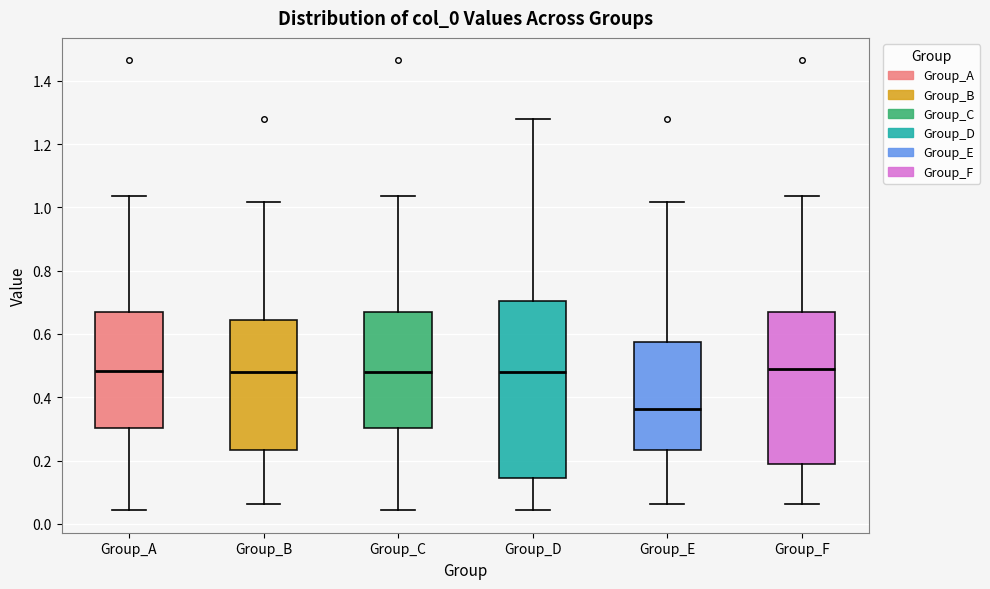

Reading left to right, transcribe this box plot: for each box, give where its median line is, the range the box spans, and where its two whiskers end, as read against the y-axis. The values are not printed on the chart, so give them approximately, as read against the axis.

Group_A: median 0.48, box 0.30 to 0.68, whiskers 0.04 to 1.04
Group_B: median 0.48, box 0.24 to 0.64, whiskers 0.06 to 1.02
Group_C: median 0.48, box 0.30 to 0.68, whiskers 0.04 to 1.04
Group_D: median 0.48, box 0.14 to 0.70, whiskers 0.04 to 1.28
Group_E: median 0.36, box 0.24 to 0.58, whiskers 0.06 to 1.02
Group_F: median 0.50, box 0.18 to 0.68, whiskers 0.06 to 1.04